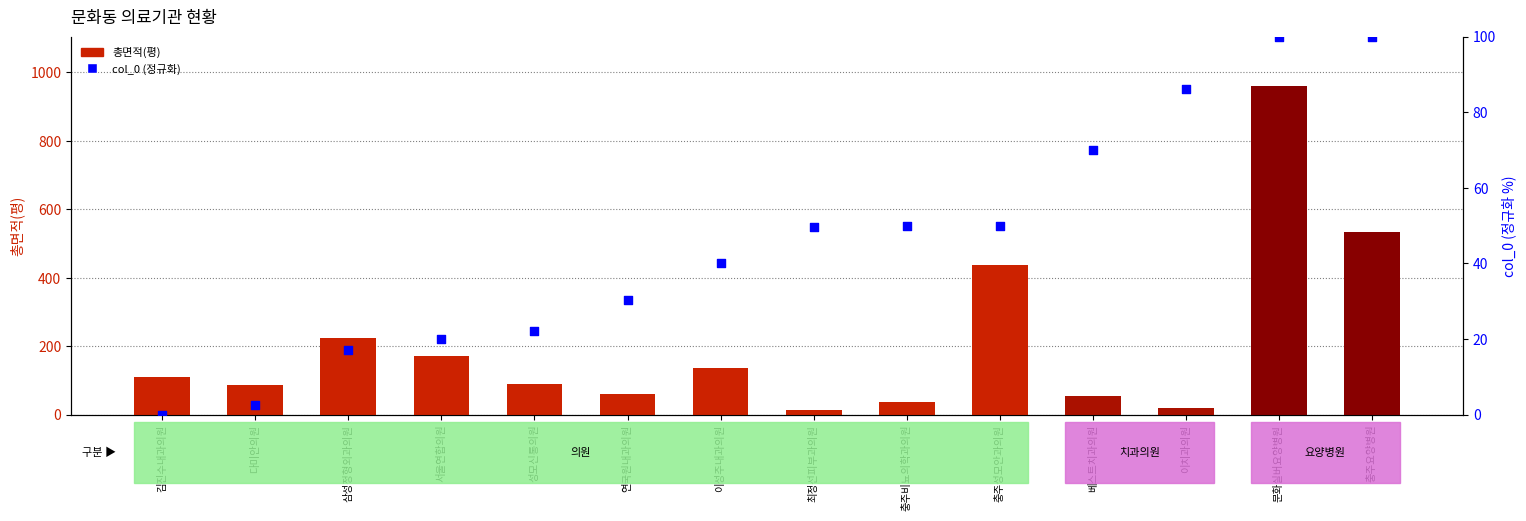

Which series reaches the maximum Y coordinate?

총면적(평)